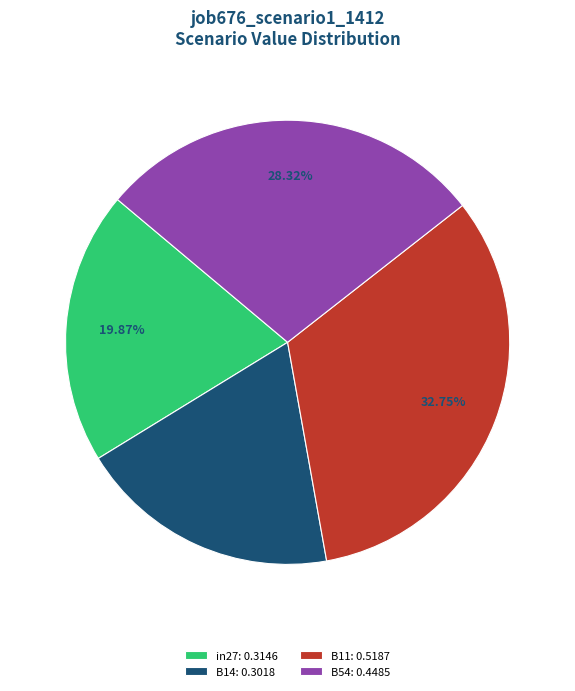

Which category has the biggest portion of the pie?

B11: 0.5187